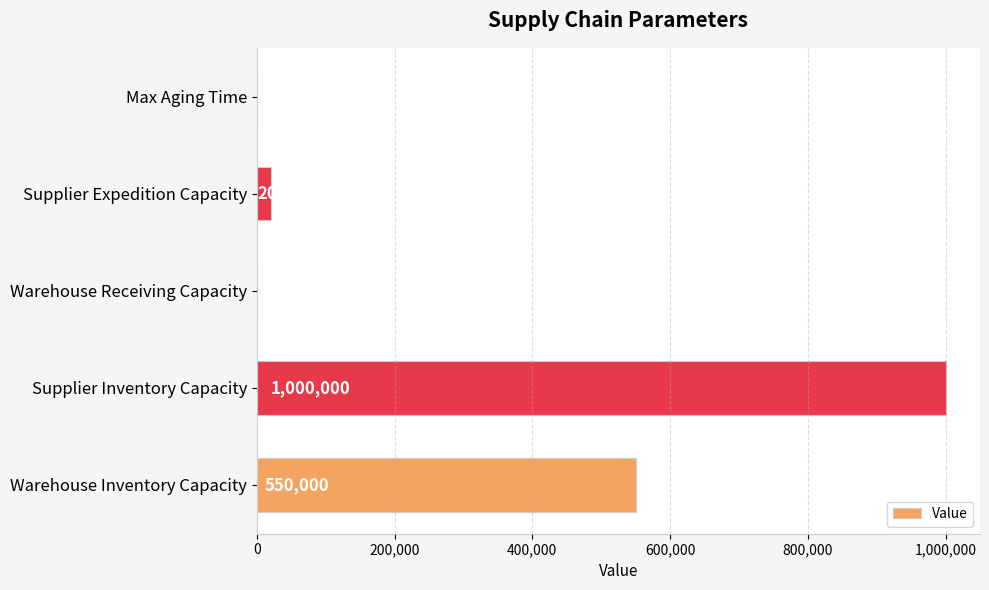

Where is the data nearest to the value 500003?

Warehouse Inventory Capacity